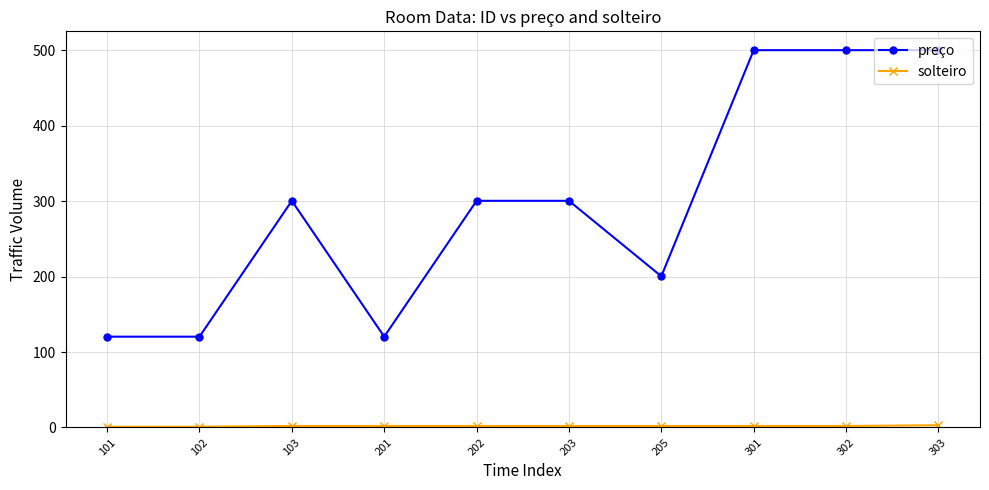

What is the sum of all preço values?

2962.5